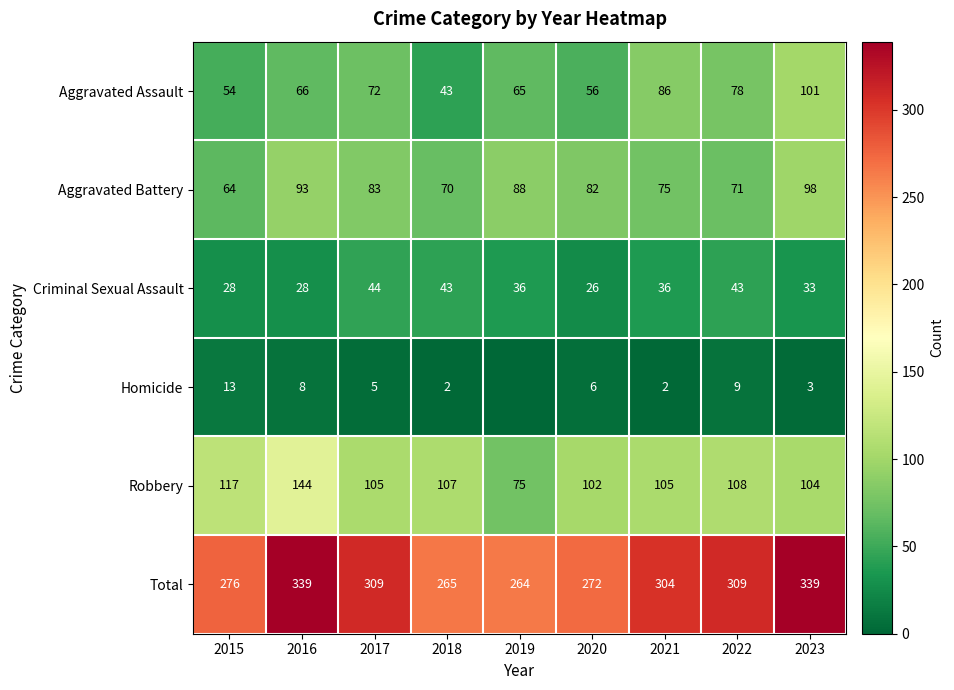

At how many categories does at least one series exceed 233?

9